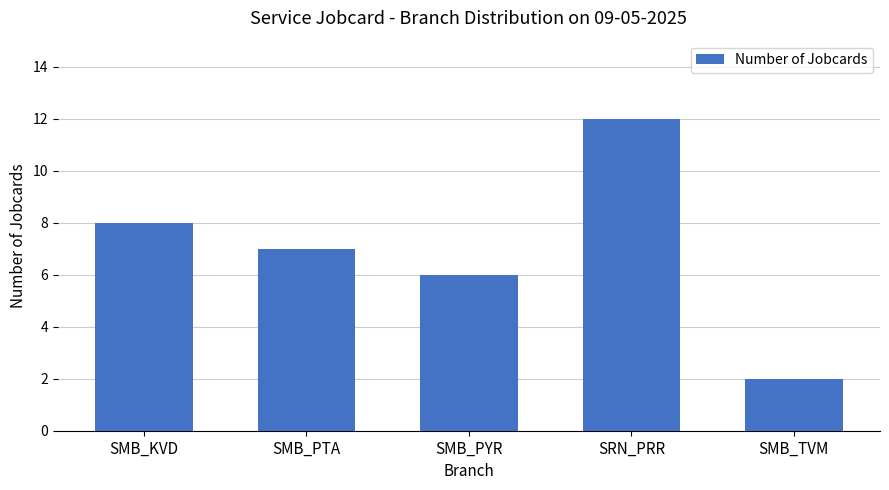

Where is the data nearest to the value 7?

SMB_PTA